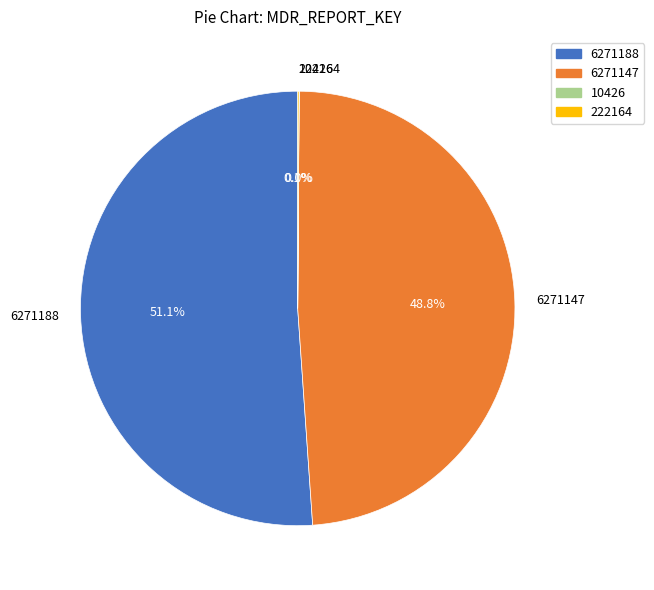

True or false: 6271147 accounts for 42% of the total.

False